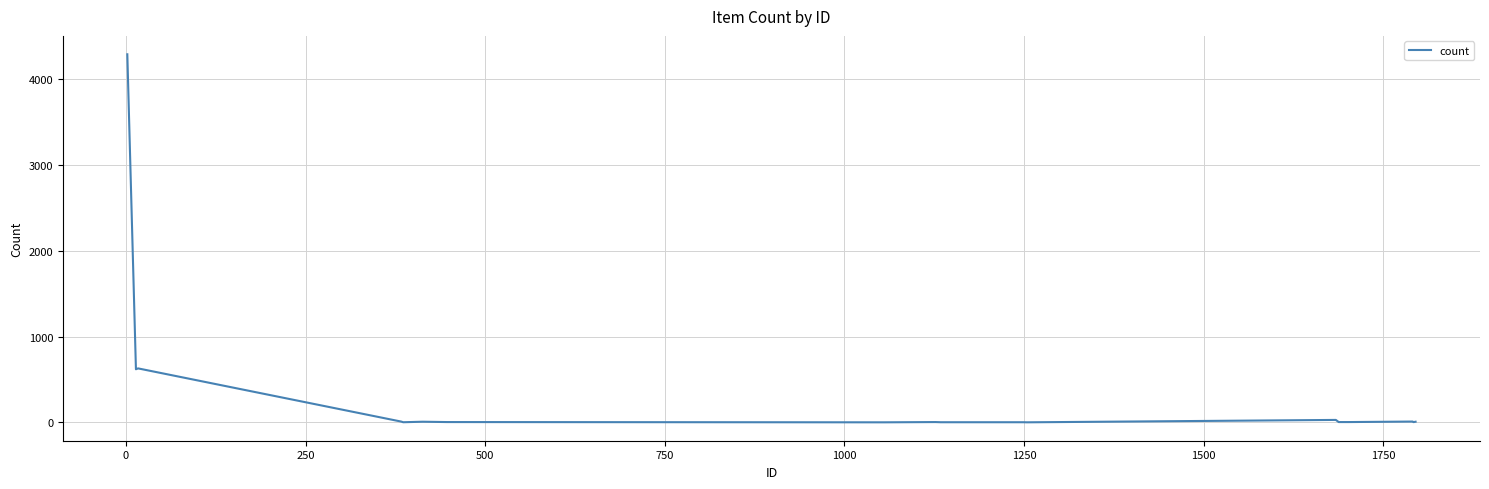

What is the maximum value shown in the chart?

4294